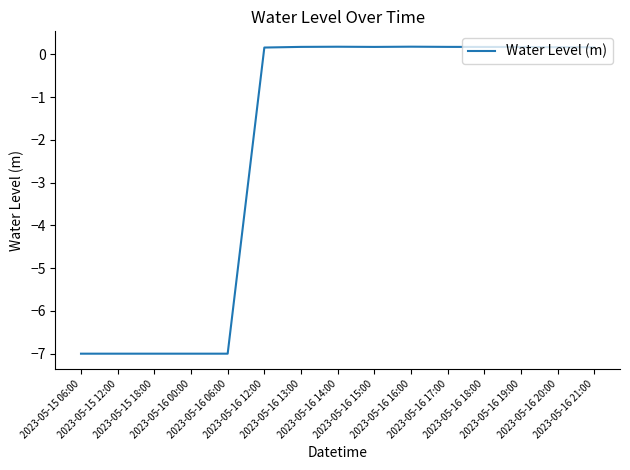

How many distinct data groups are displayed?

1